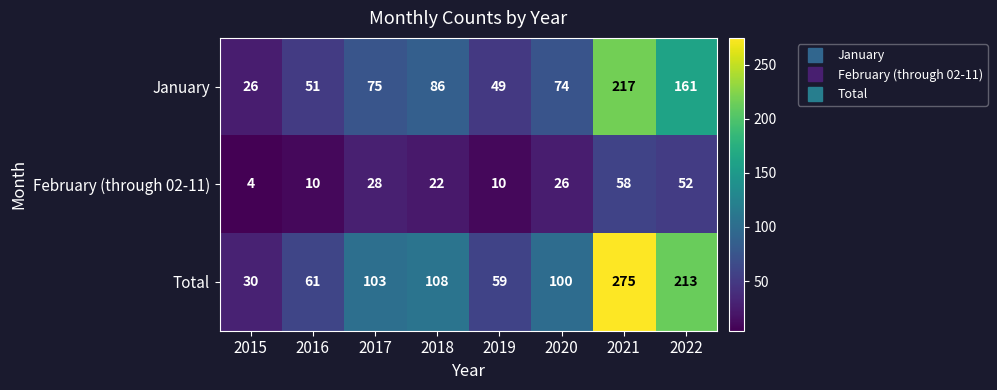

Which series changed the most between 2015 and 2022?

Total